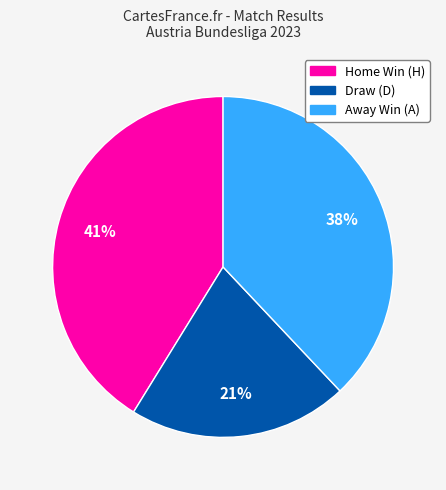

Is there a majority slice in this chart?

No